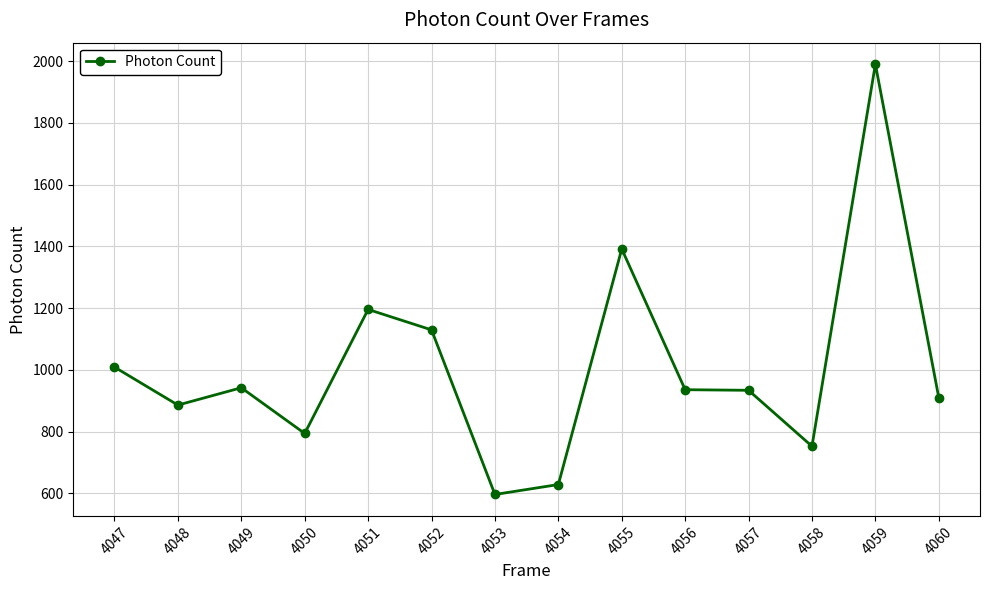

Where is the first local maximum?

4049